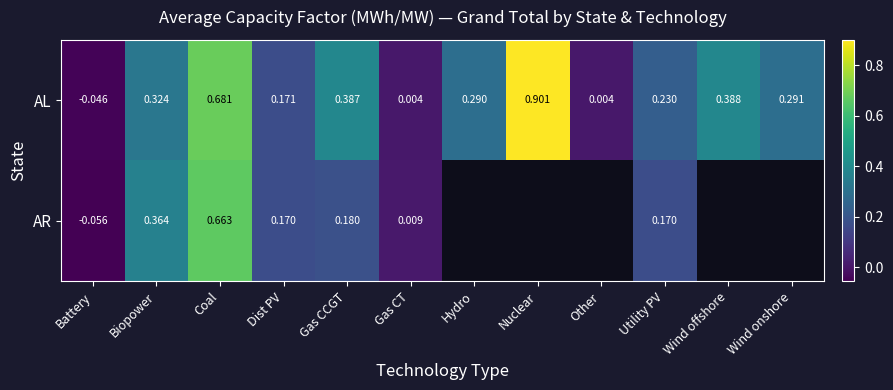

Where does the AL series first go above 0?

Biopower